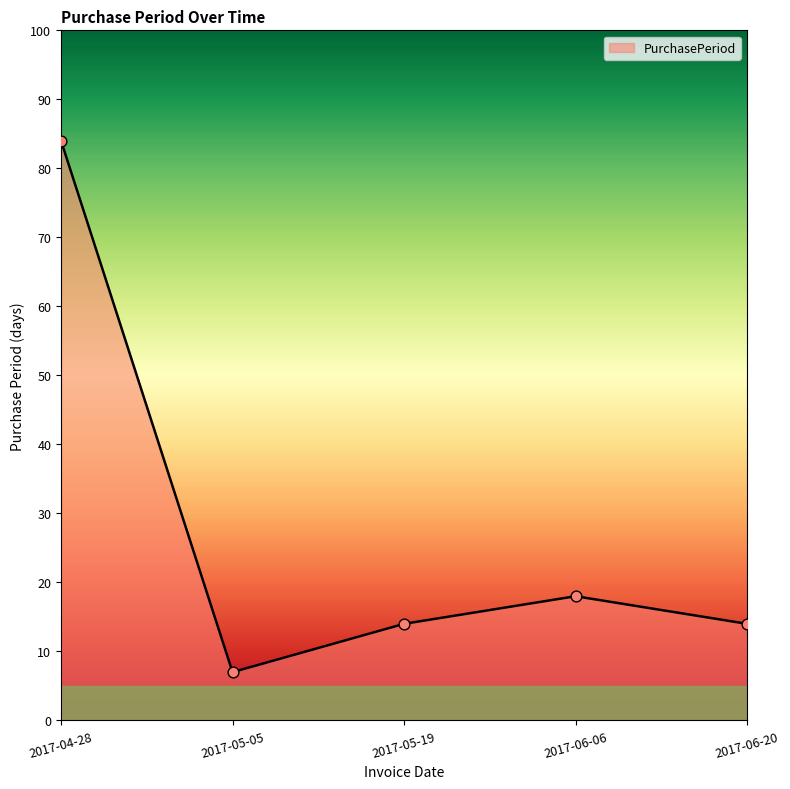

What is the ratio of the value at 2017-05-05 to the value at 2017-06-06?

0.4